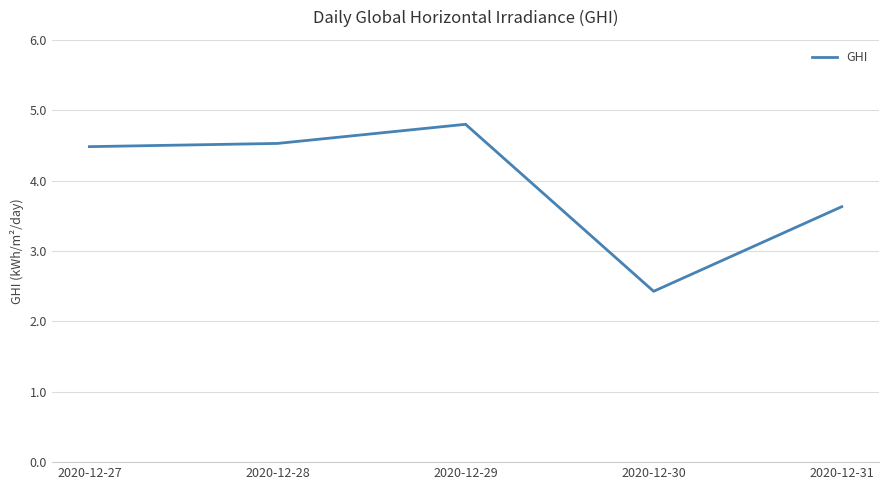

Which label corresponds to the smallest value in the chart?

2020-12-30